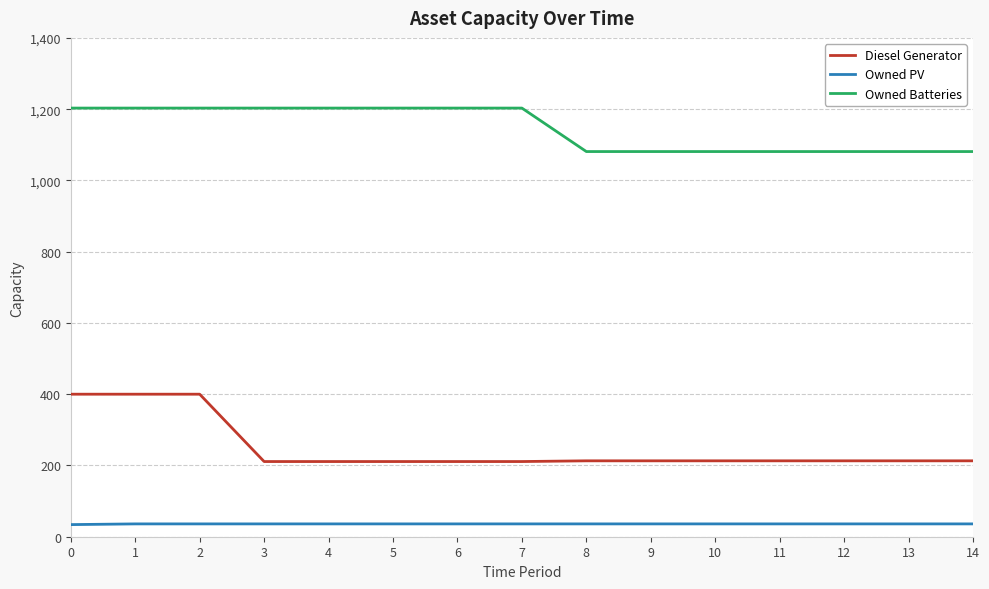

True or false: Owned Batteries and Owned PV cross at least once.

False